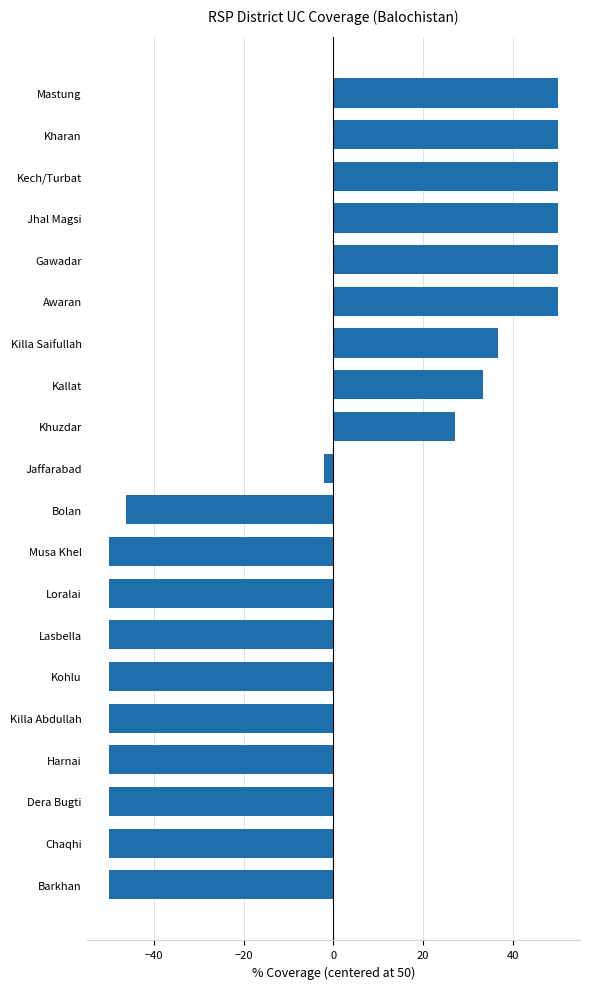

The value at Loralai is -50.0. True or false?

True